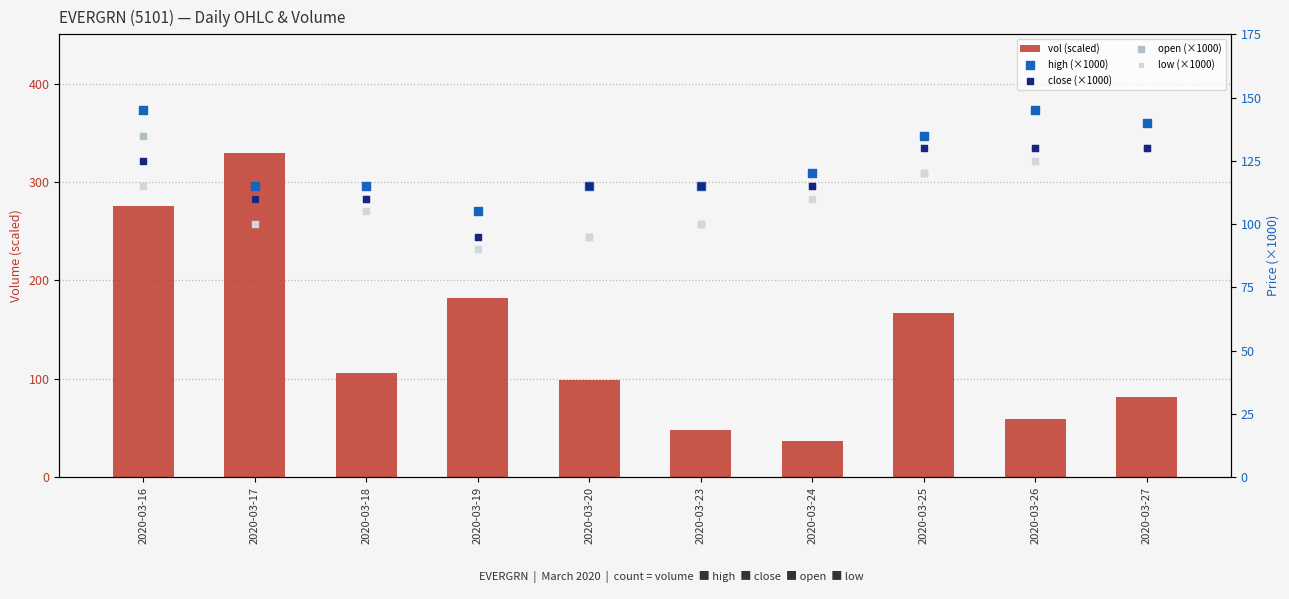

What is the total value across all series at 2020-03-19?

577.2